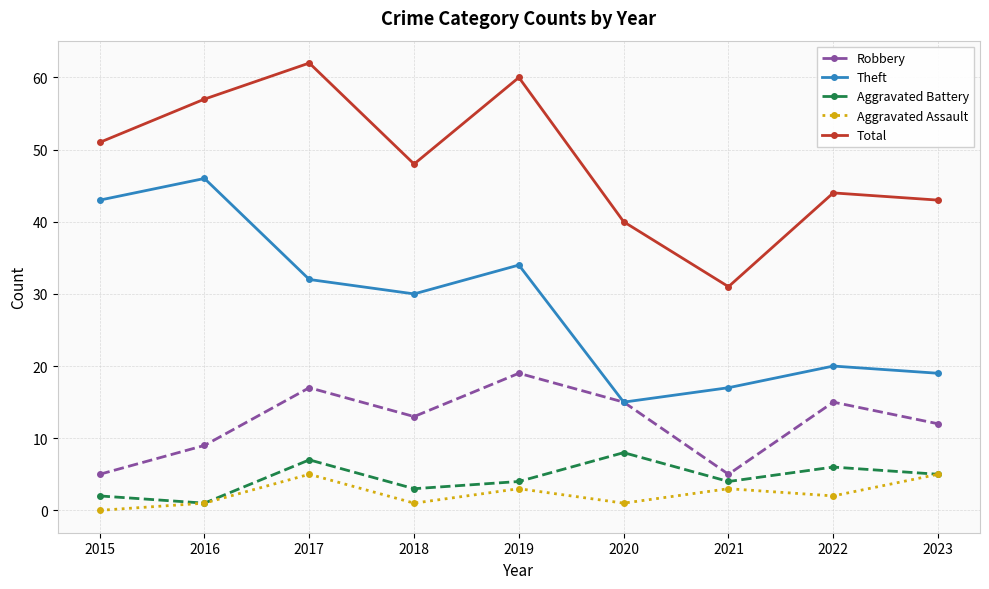

How many interior local peaks does the Robbery series have?

3